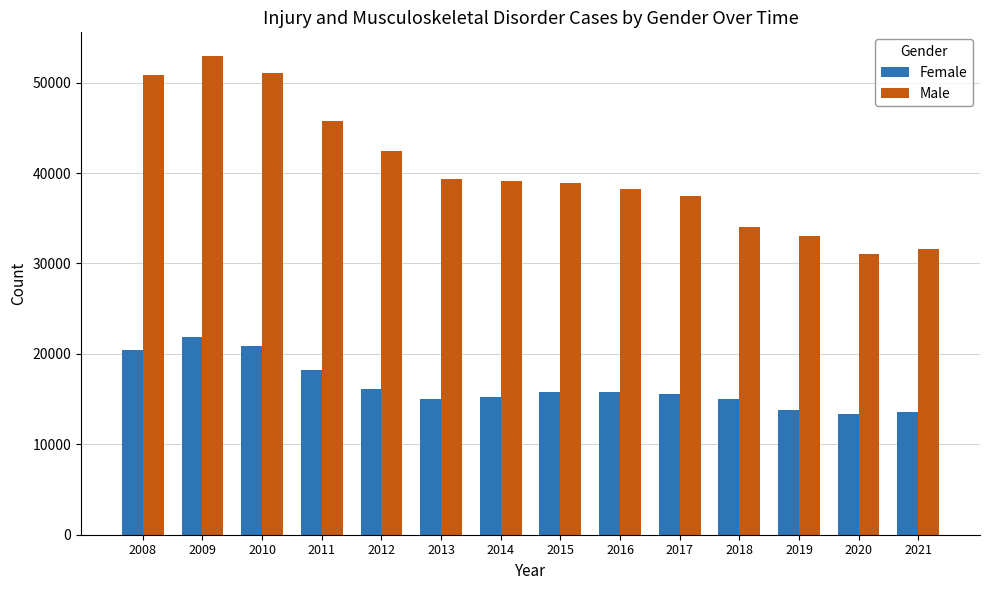

What is the spread (max minus min) of values at 2011?

27503